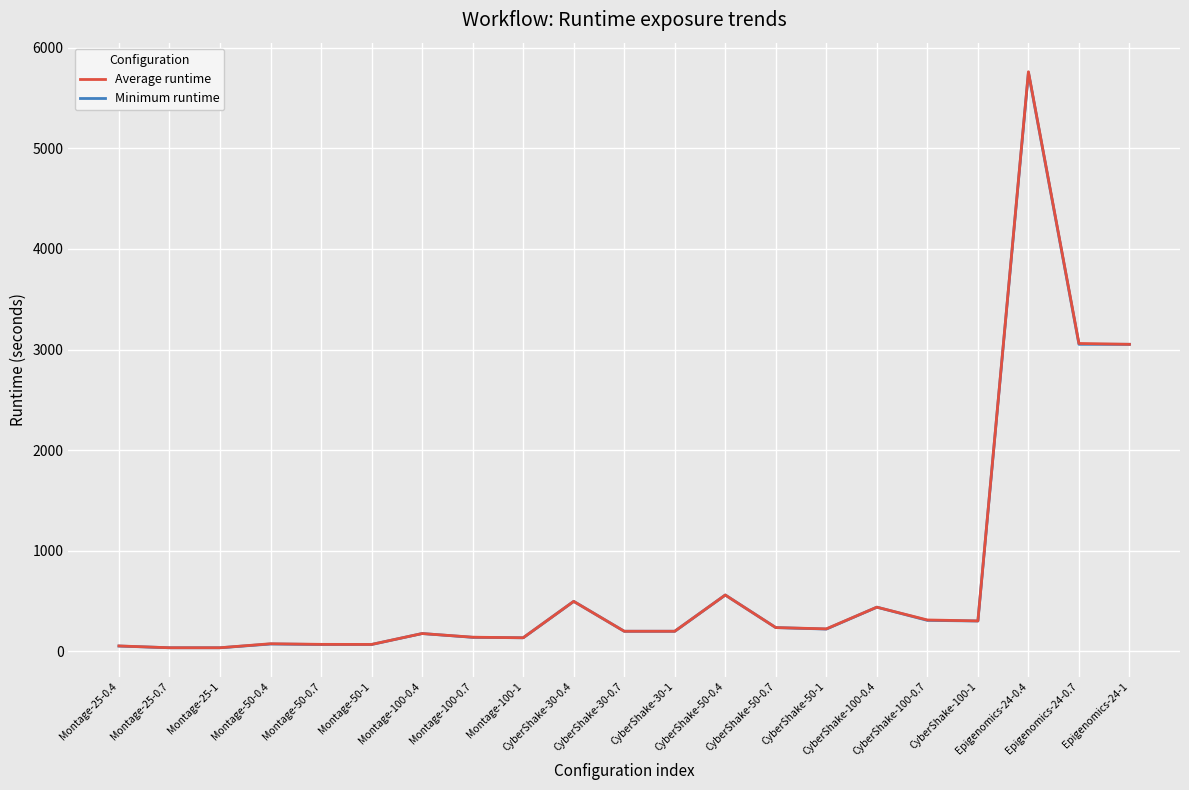

Which series has the widest spread of values?

Average runtime